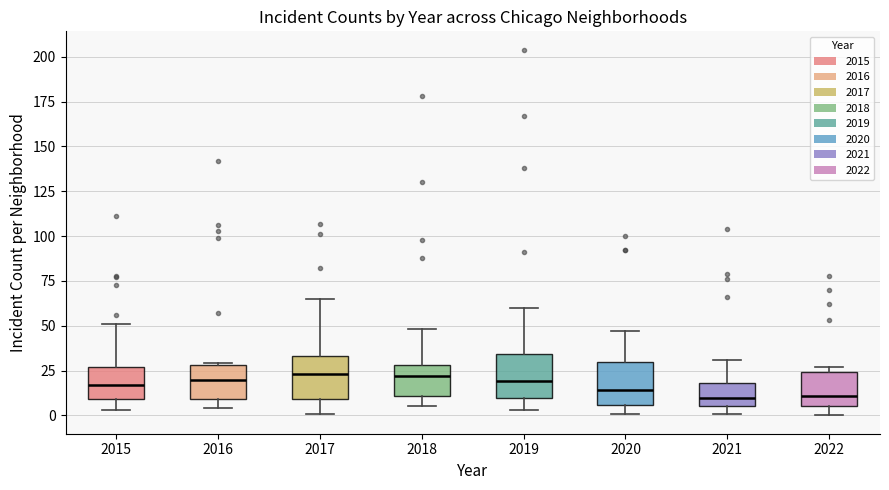

Where does the upper whisker of the box at x = 2020 end on the y-axis? The values are not printed on the chart, so give them approximately, as read against the axis.

45